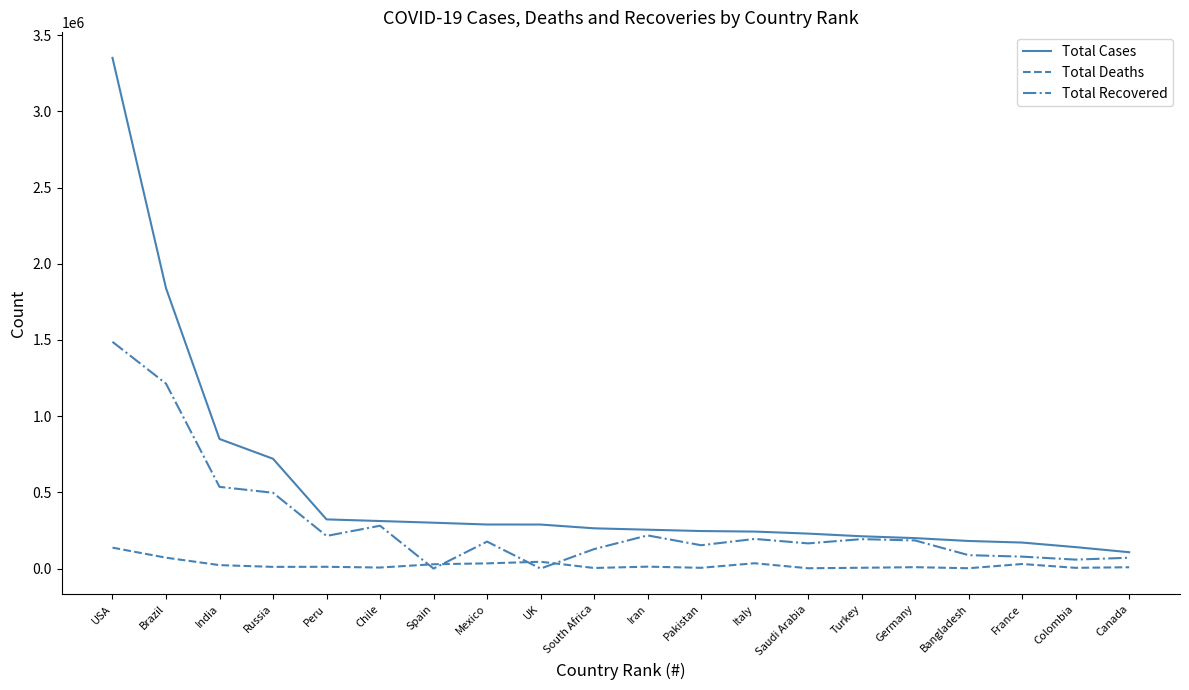

True or false: Total Deaths and Total Cases cross at least once.

False